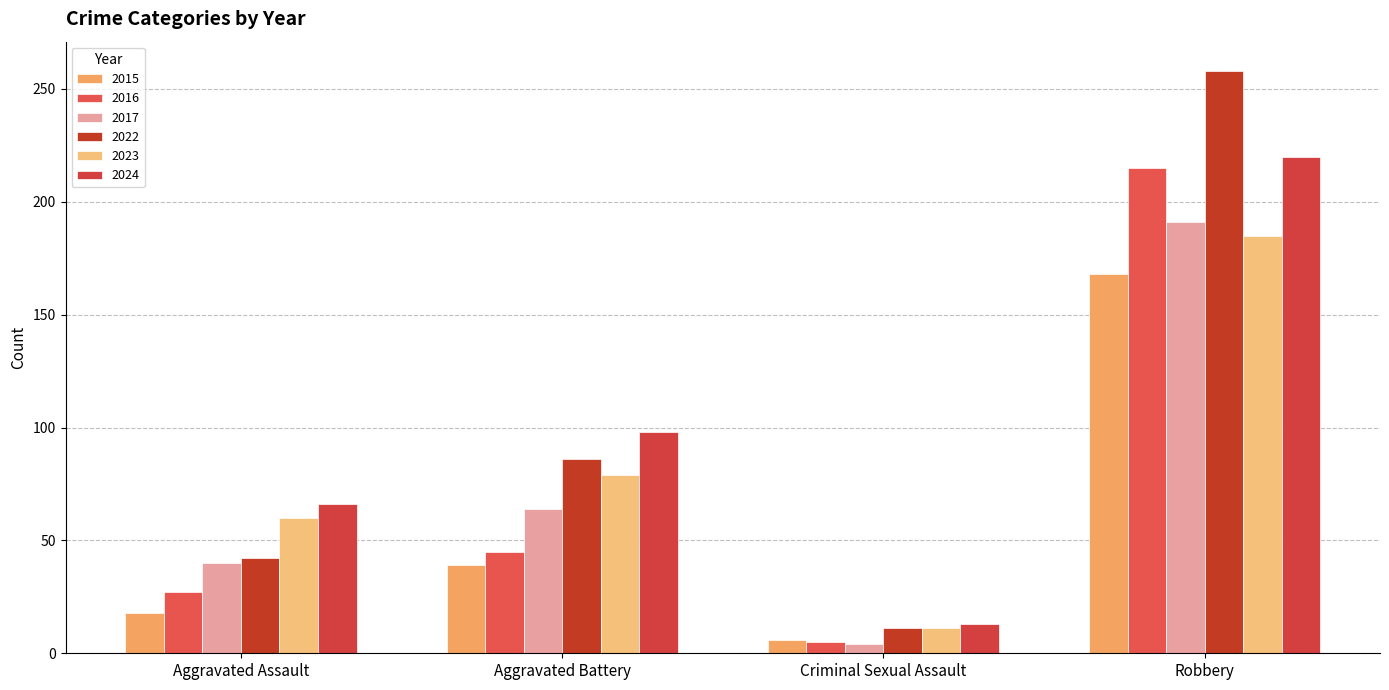

The 2016 series shows 215 at Robbery. True or false?

True